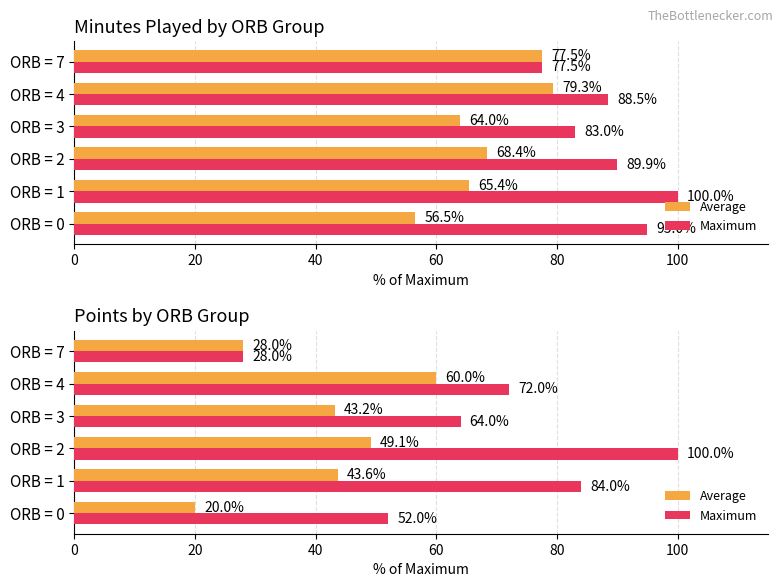

Which series changed the most between ORB = 2 and ORB = 3?

Maximum